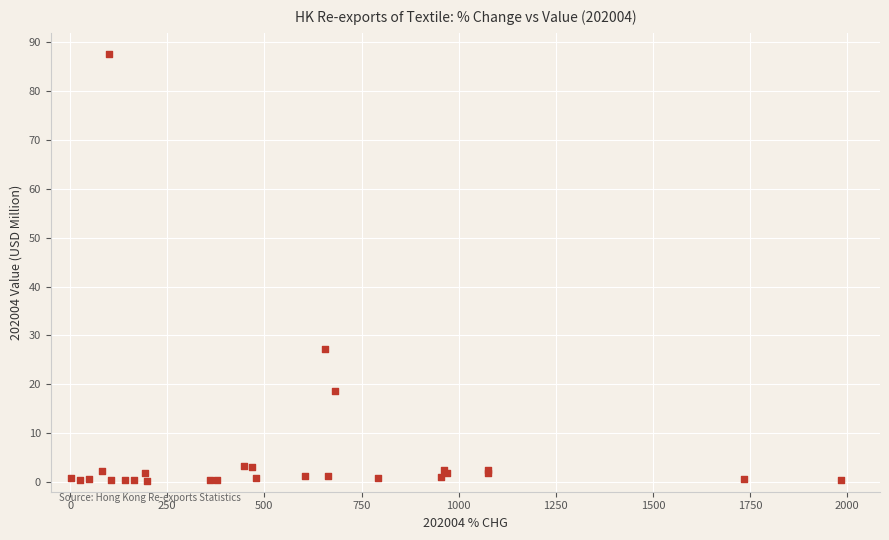

What Y value in the scatter plot is closest to 43?

27.1